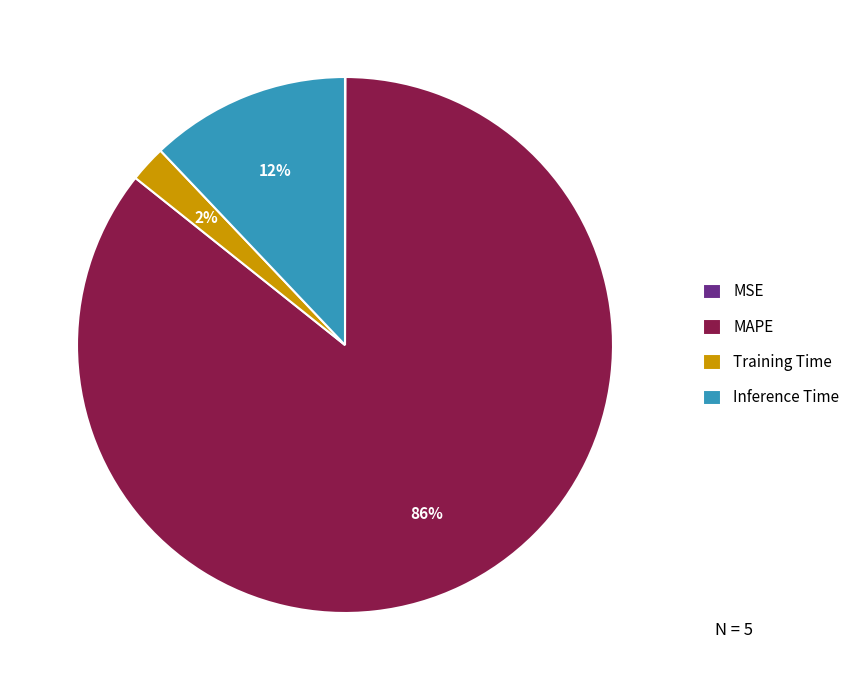

The Inference Time slice represents 19% of the pie. True or false?

False